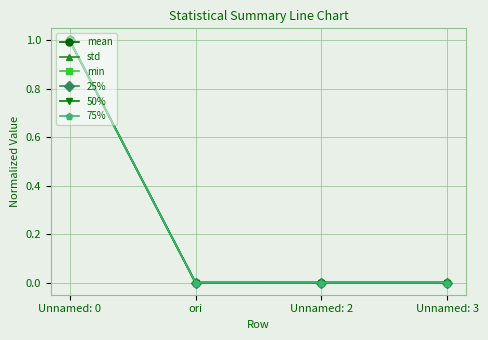

Does the chart have visible grid lines?

Yes